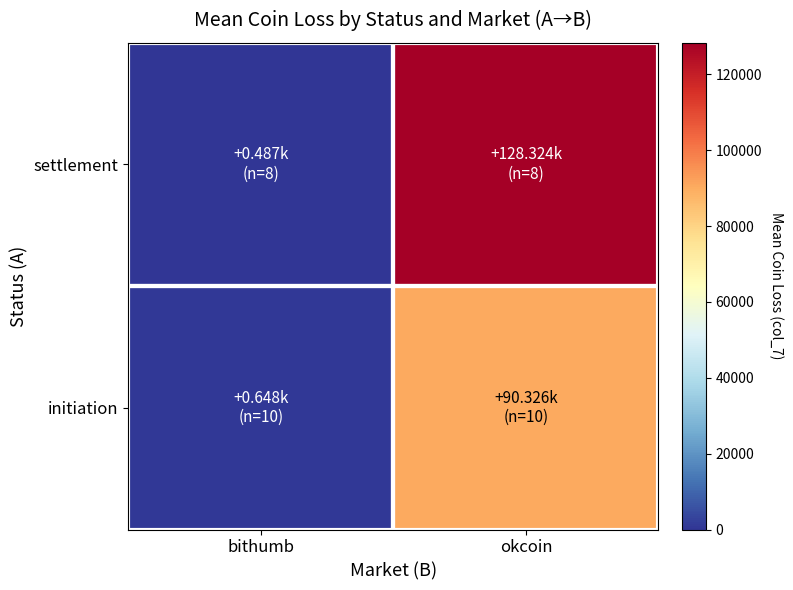

What is the total value across all series at bithumb?

1134.8